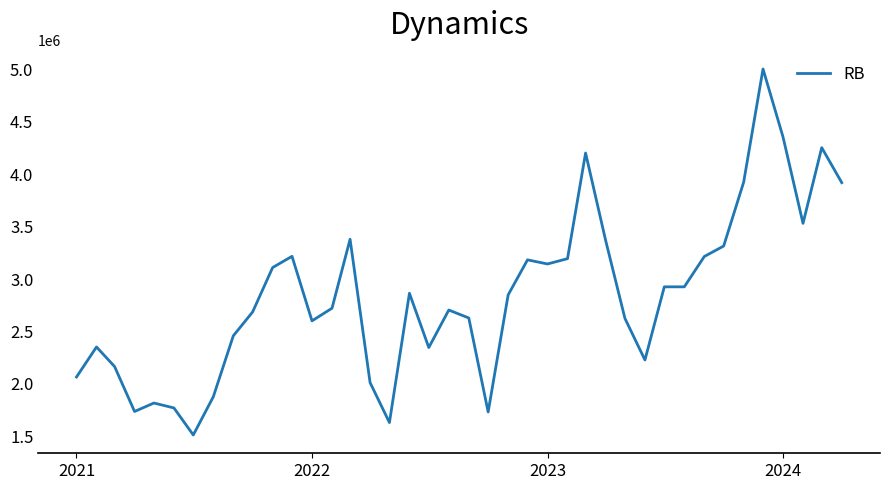

What is the difference between the maximum and minimum values?

3492715.8